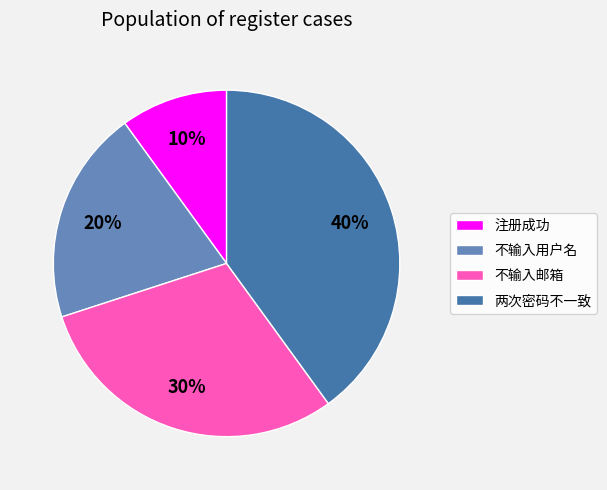

What is the ratio of the value at 不输入邮箱 to the value at 不输入用户名?

1.5